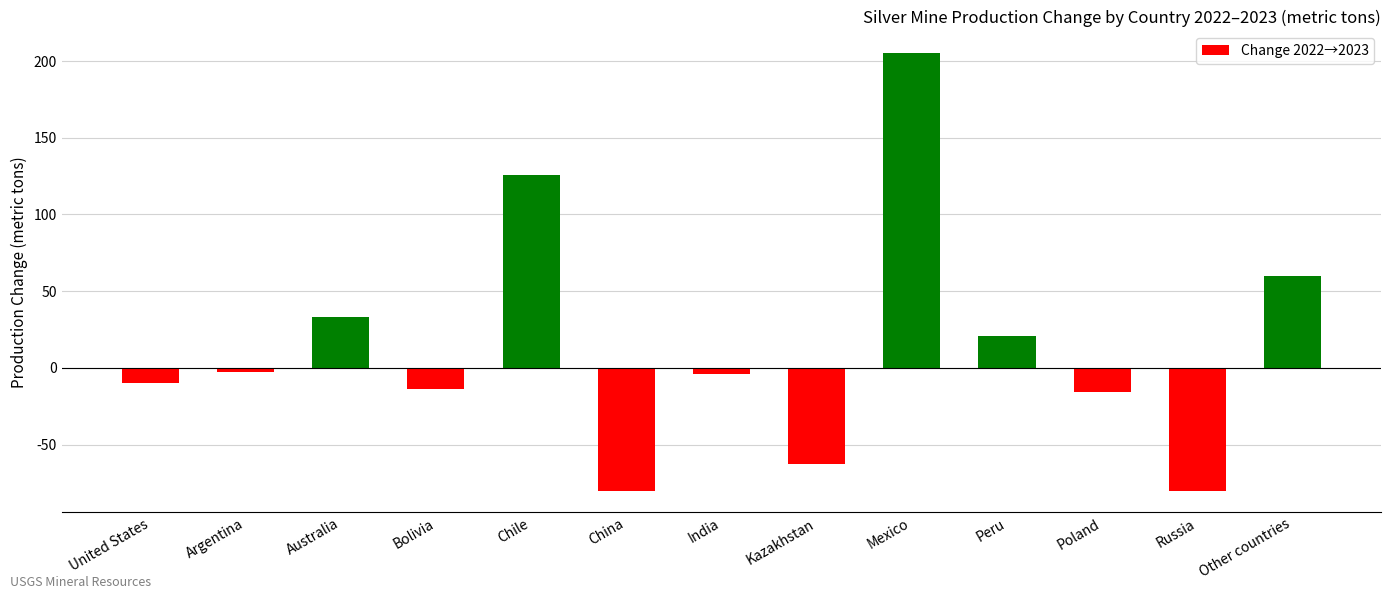

How many distinct data groups are displayed?

1